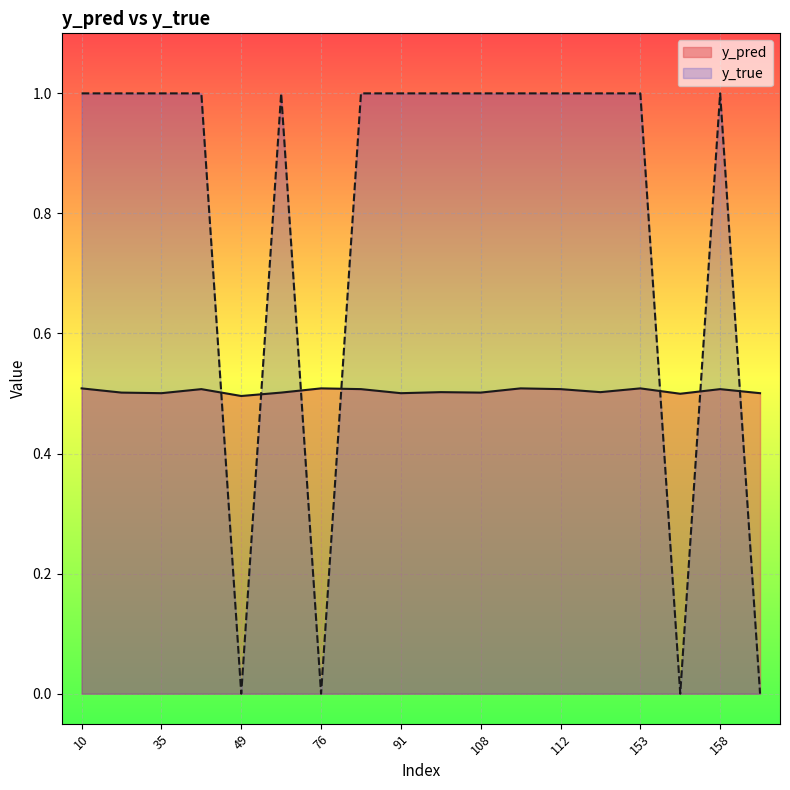

At which label is y_true closest to 0?

49